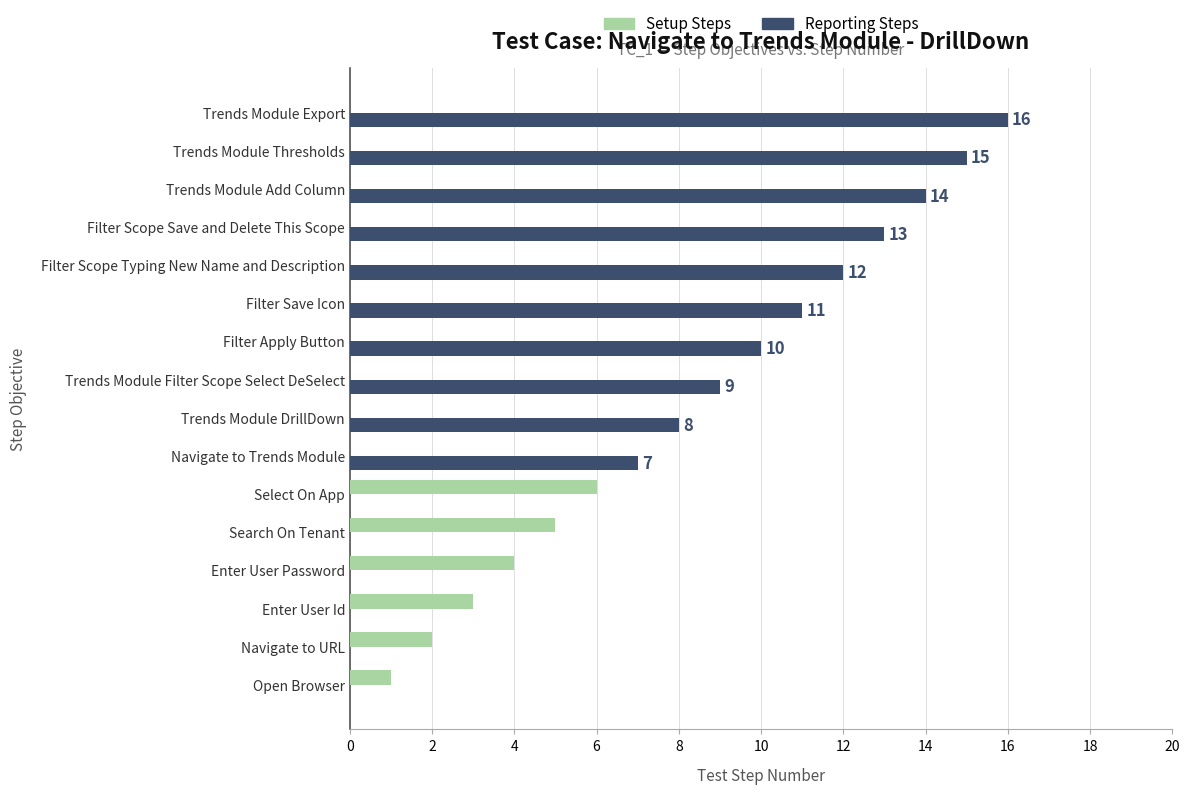

What is the sum of the Setup Steps values at Enter User Id and Open Browser?

4